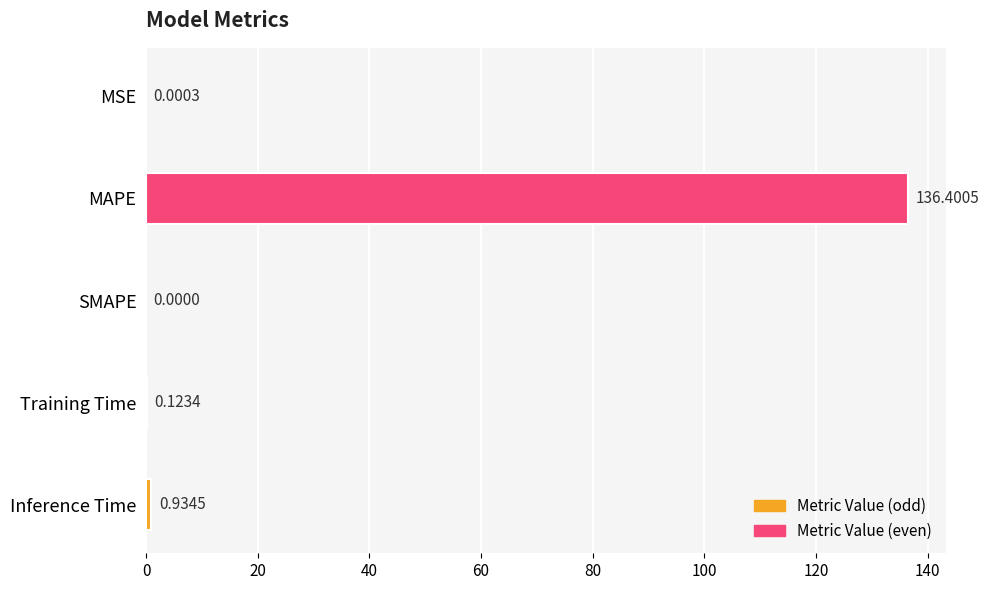

At which label is the value closest to 68?

Inference Time